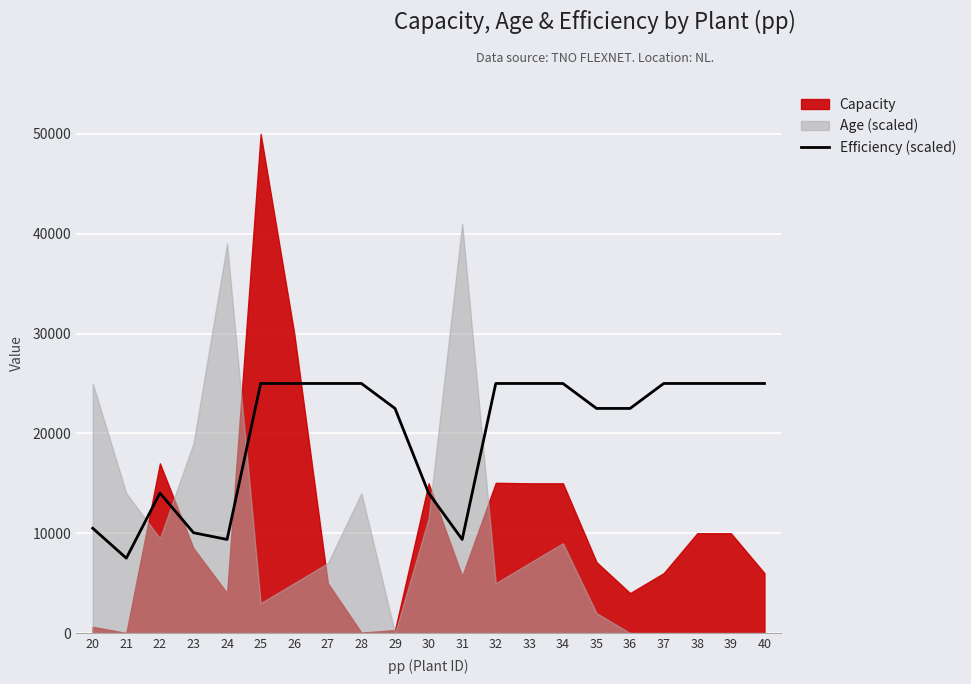

What is the minimum value for Efficiency (scaled)?

7500.0